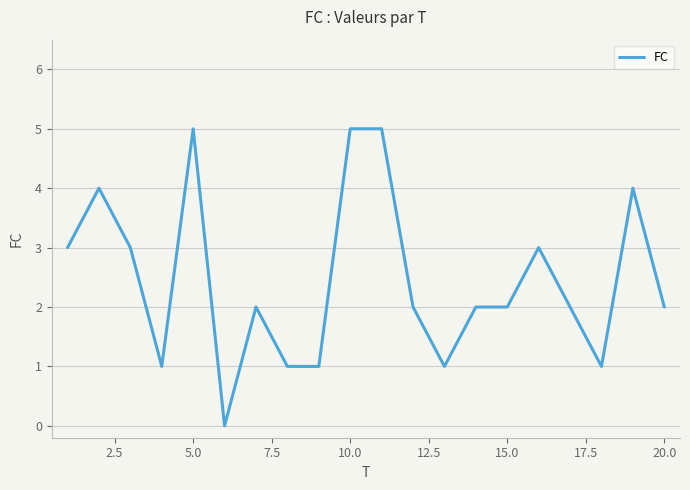

True or false: the data has more than 2 interior local peaks.

True